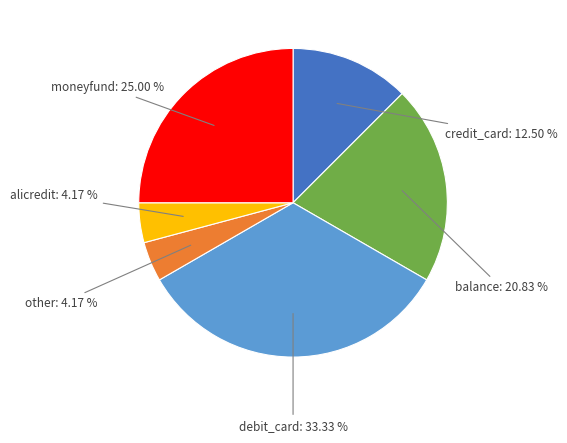

Is it true that balance is 13% of the pie?

False